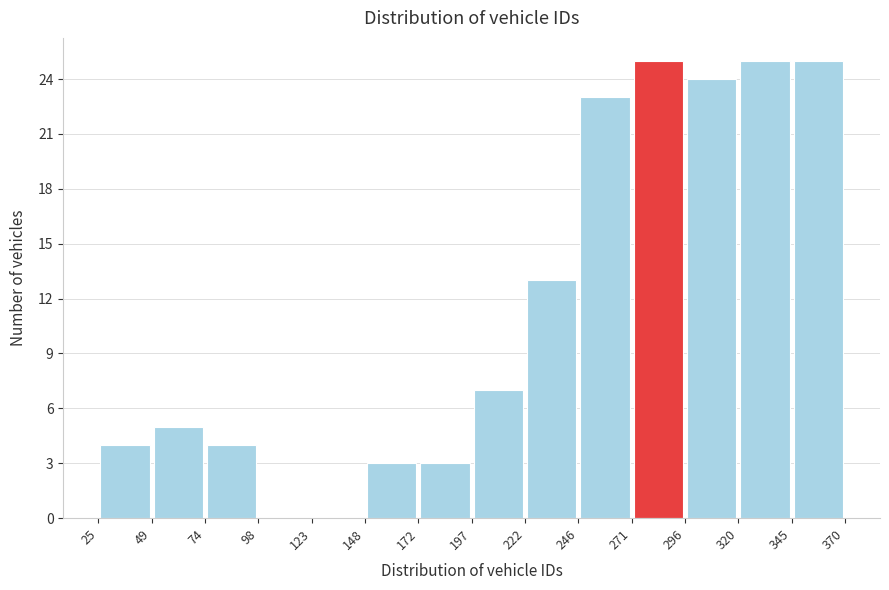

Reading left to right, list every bar in this chart as the range it spans on the x-axis followed by its height. The values are not printed on the chart, so give them approximately, as read against the axis.

25 to 49: 4
49 to 74: 5
74 to 98: 4
98 to 123: 0
123 to 148: 0
148 to 172: 3
172 to 197: 3
197 to 222: 7
222 to 246: 13
246 to 271: 23
271 to 296: 25
296 to 320: 24
320 to 345: 25
345 to 370: 25